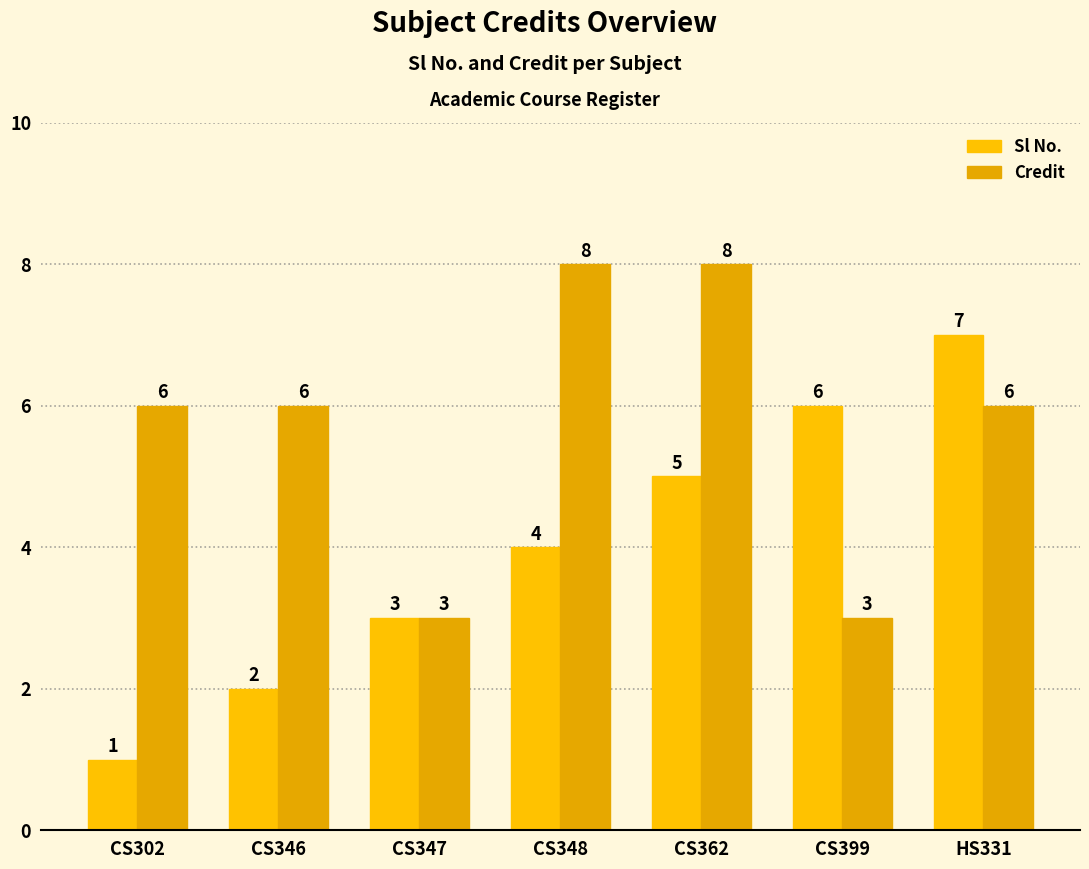

At CS302, list the series in order from smallest to largest.

Sl No., Credit